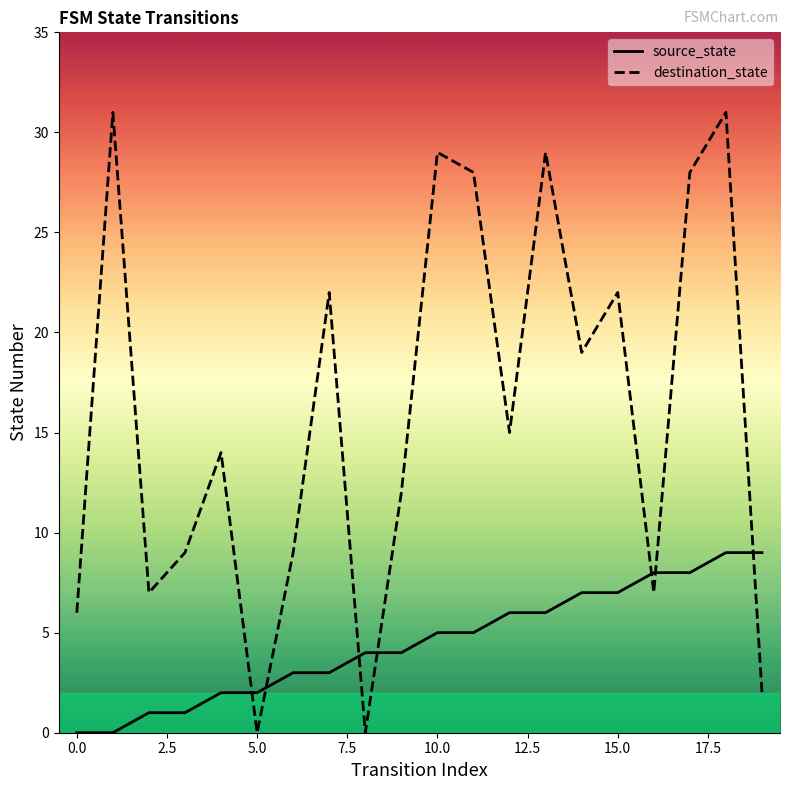

Which series changed the most between 2 and 9?

destination_state